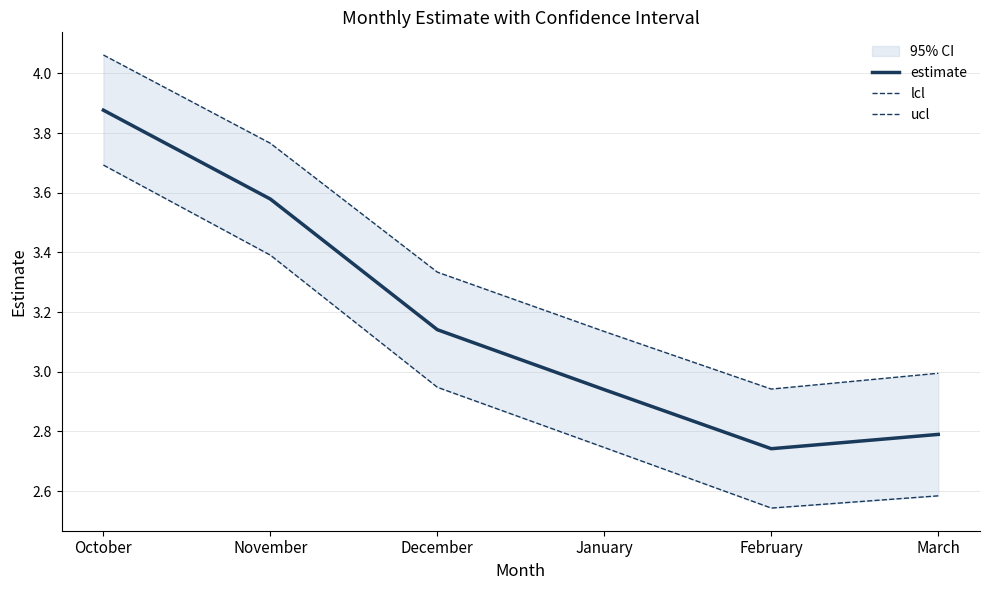

Reading left to right, extract all data points from this chart.

estimate: October=3.9	November=3.6	December=3.1	January=2.9	February=2.7	March=2.8
lcl: October=3.7	November=3.4	December=2.9	January=2.7	February=2.5	March=2.6
ucl: October=4.1	November=3.8	December=3.3	January=3.1	February=2.9	March=3.0